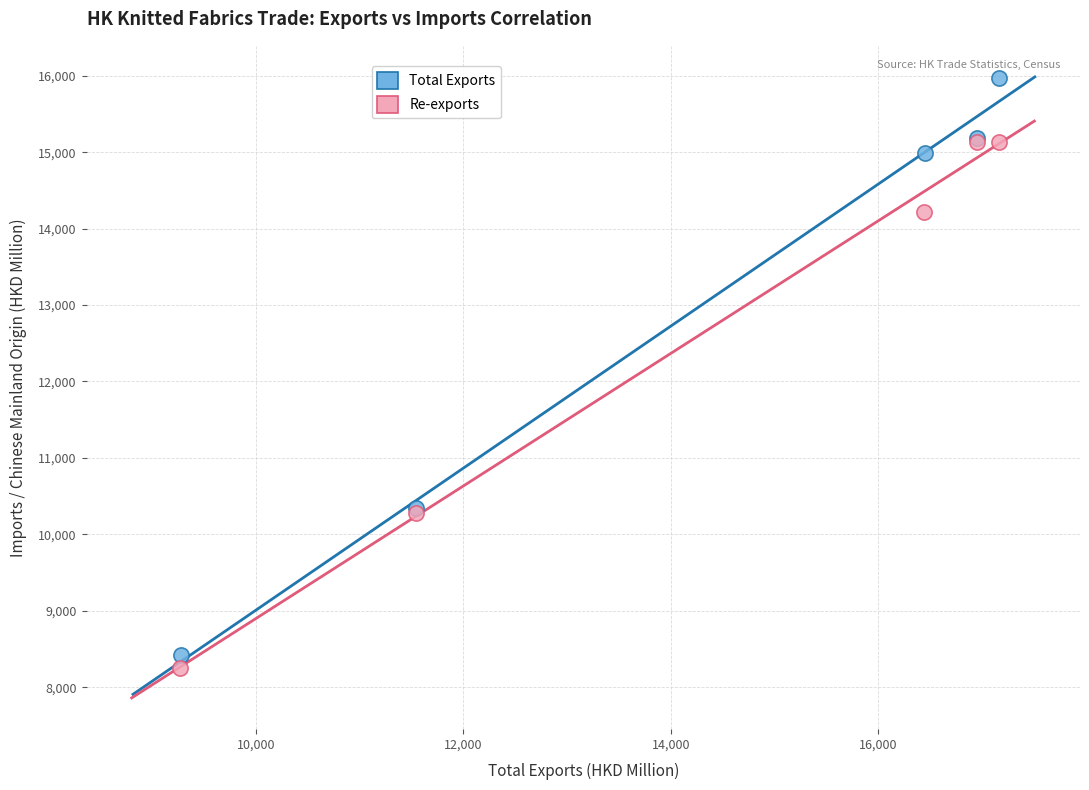

Which series contains the highest Y value?

Total Exports